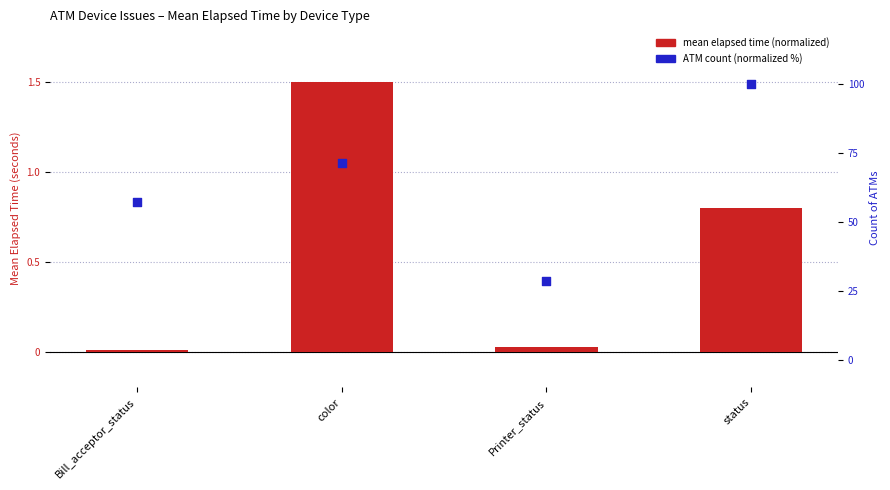

What is the change in value from color to Printer_status?

-42.9